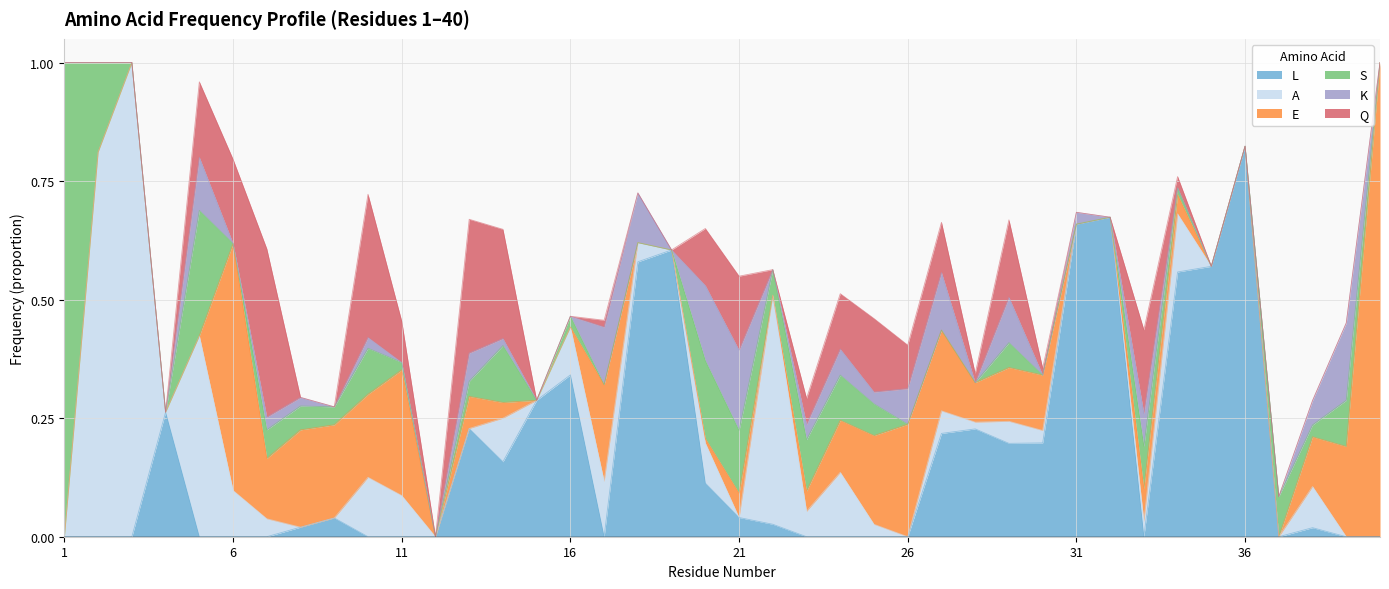

Between 12 and 34, which series saw the biggest shift?

L